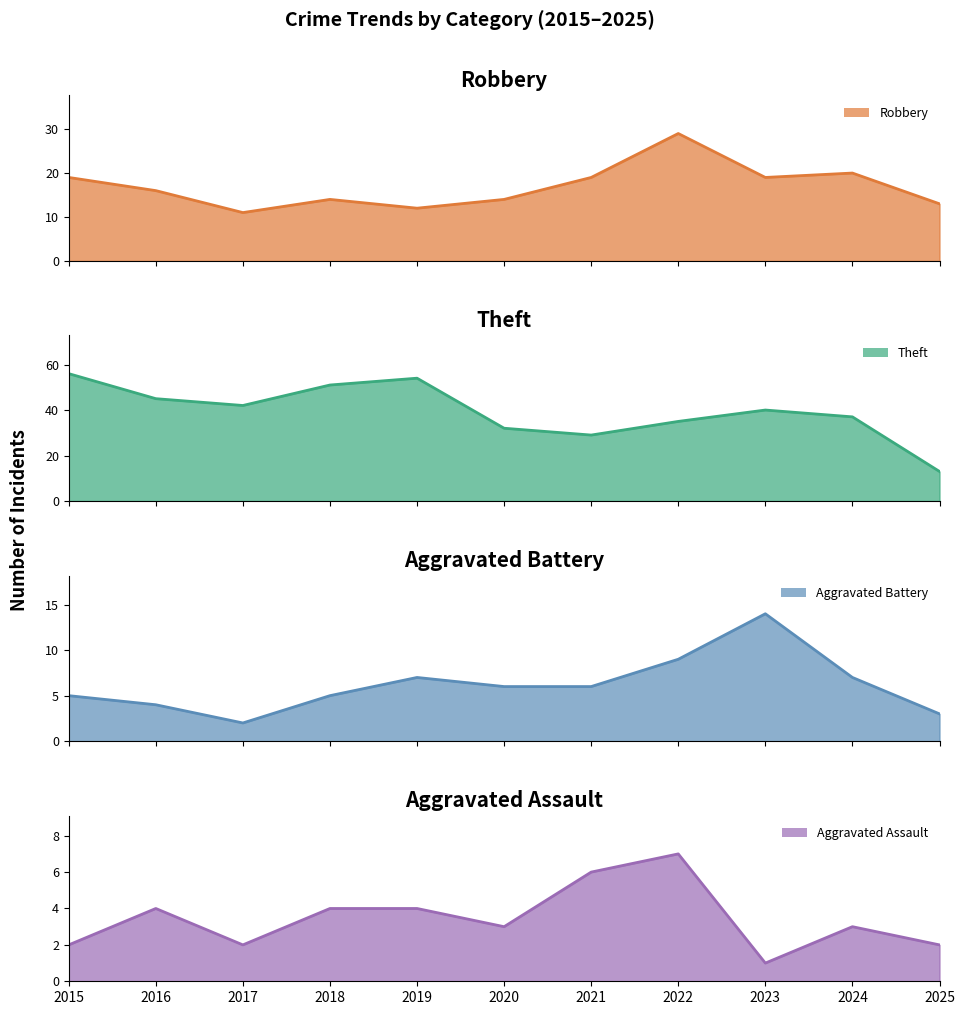

At how many categories does at least one series exceed 2?

11